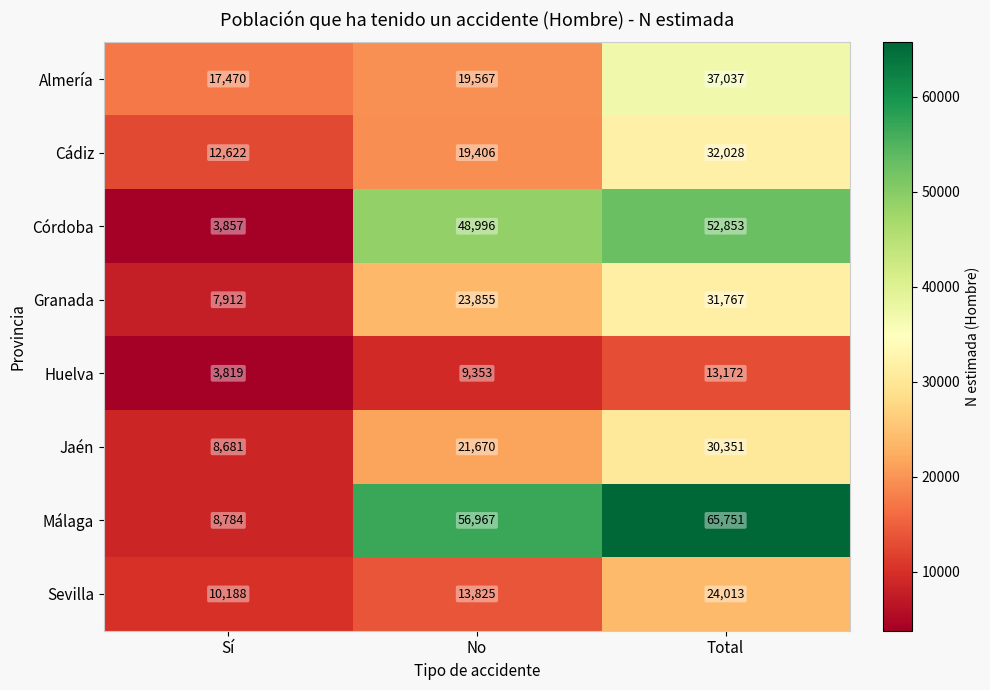

Between No and Total, which series saw the biggest shift?

Almería